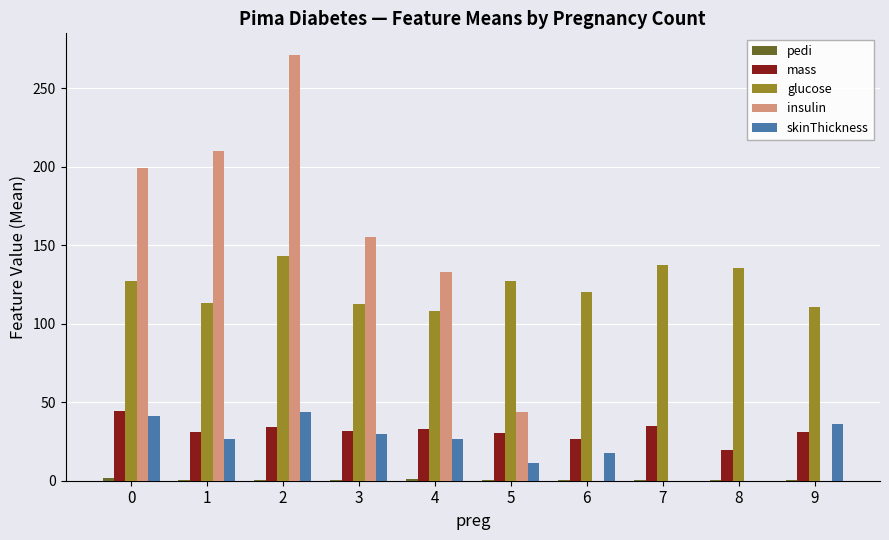

What is the sum of all insulin values?

1012.6